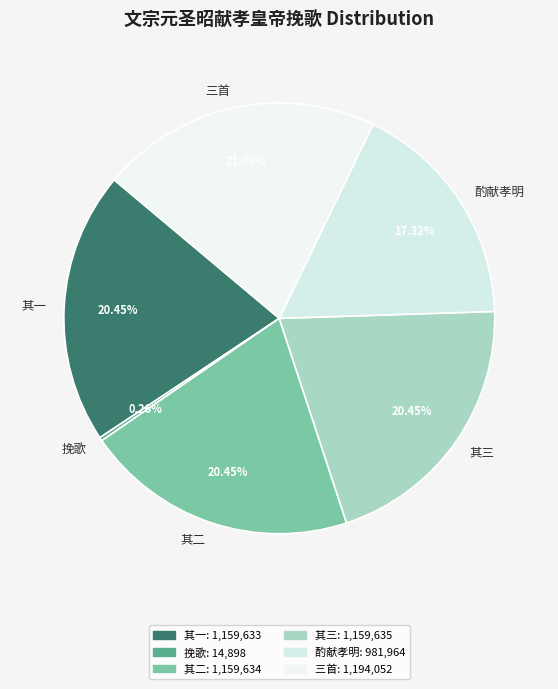

Is there any slice that represents more than half of the pie?

No